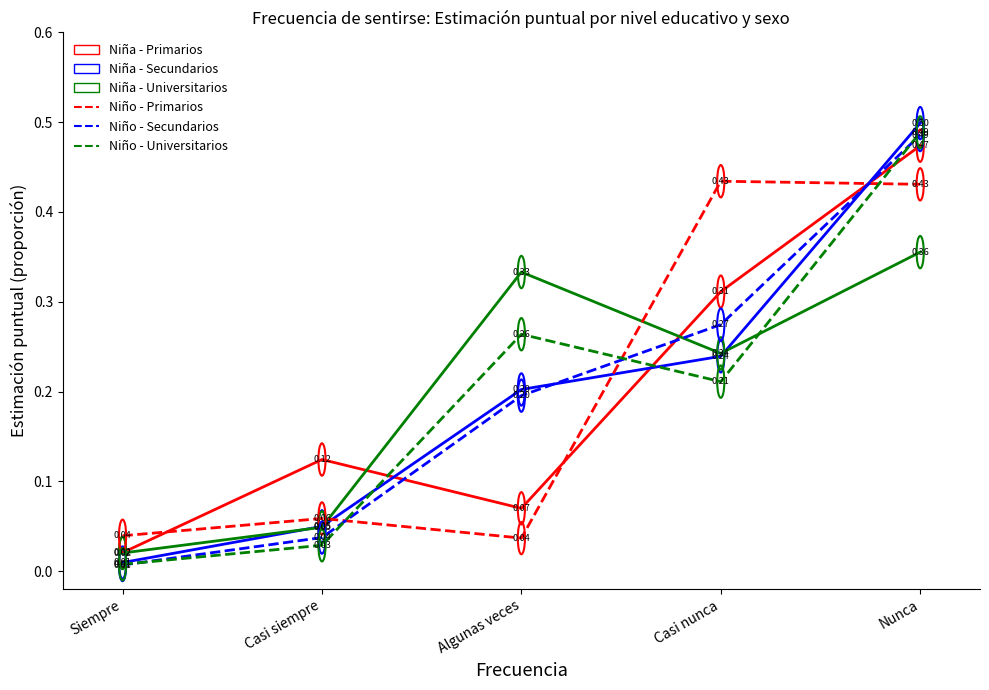

Where do Niño - Primarios and Niña - Primarios first cross each other?

Siempre and Casi siempre